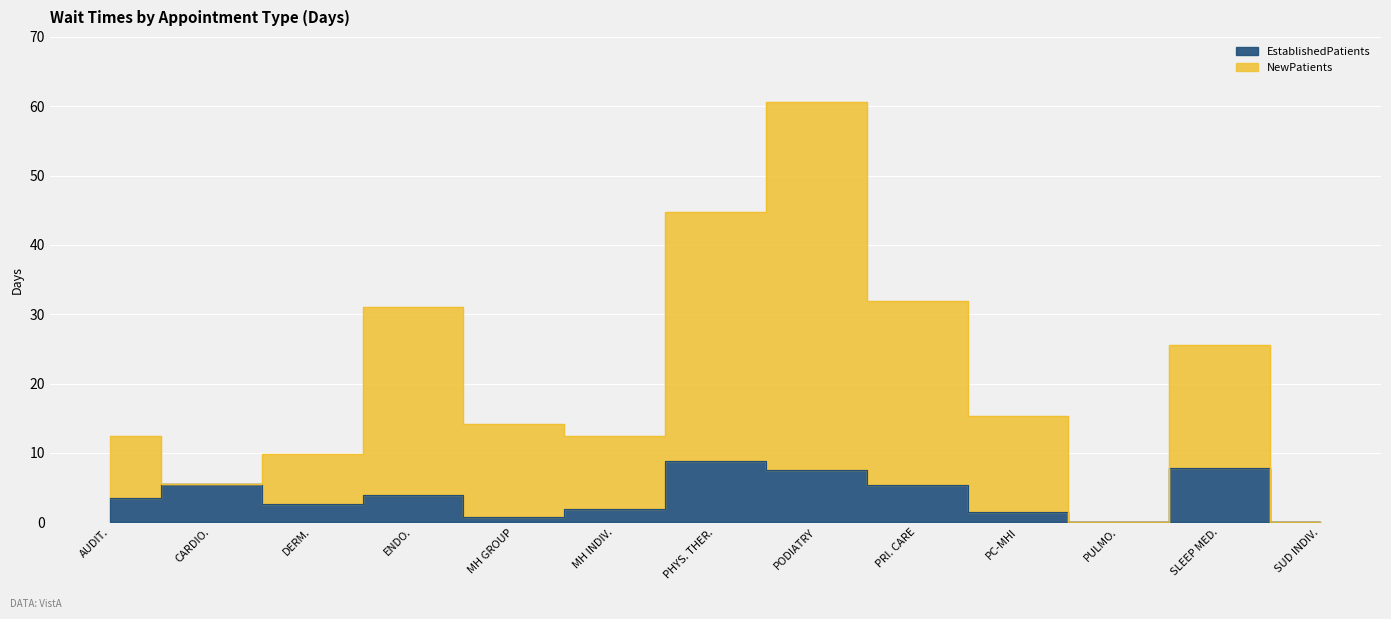

What is the greatest value displayed?

60.6